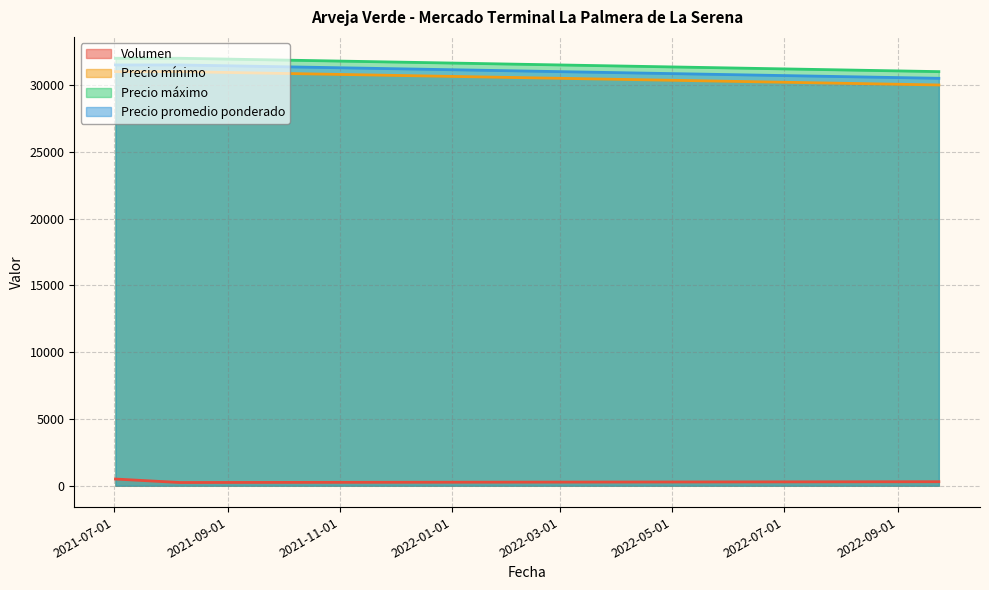

What is the total value across all series at 2022-09-23?

91800